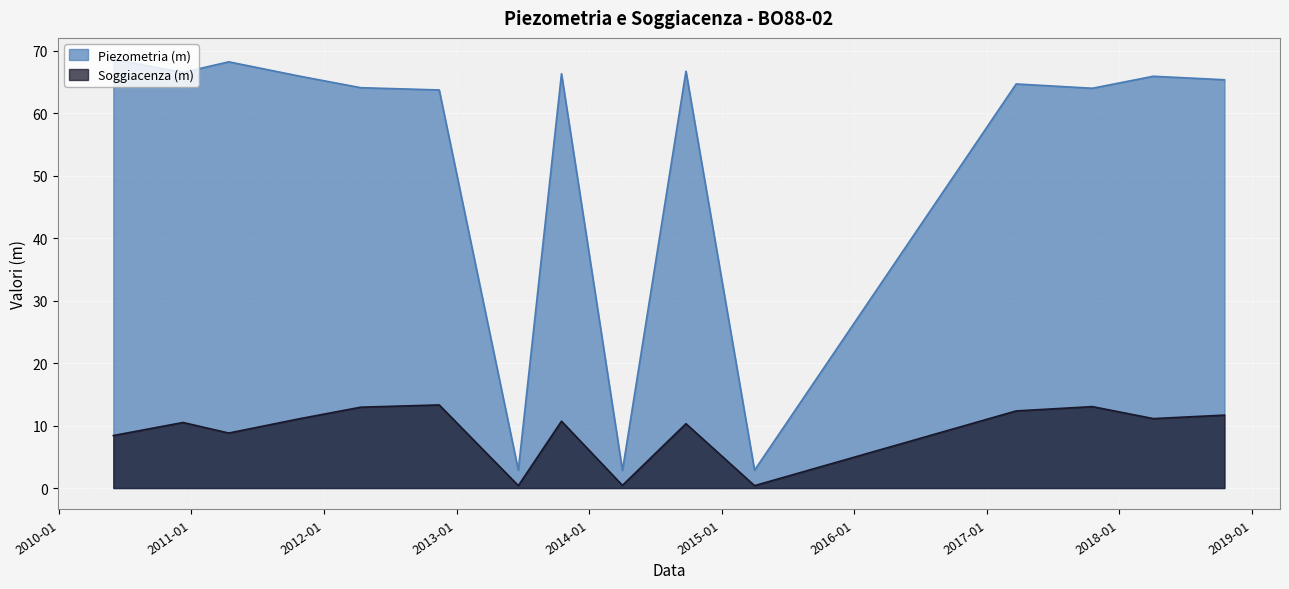

What is the difference between the highest and lowest values at 2018-04-05?

54.8